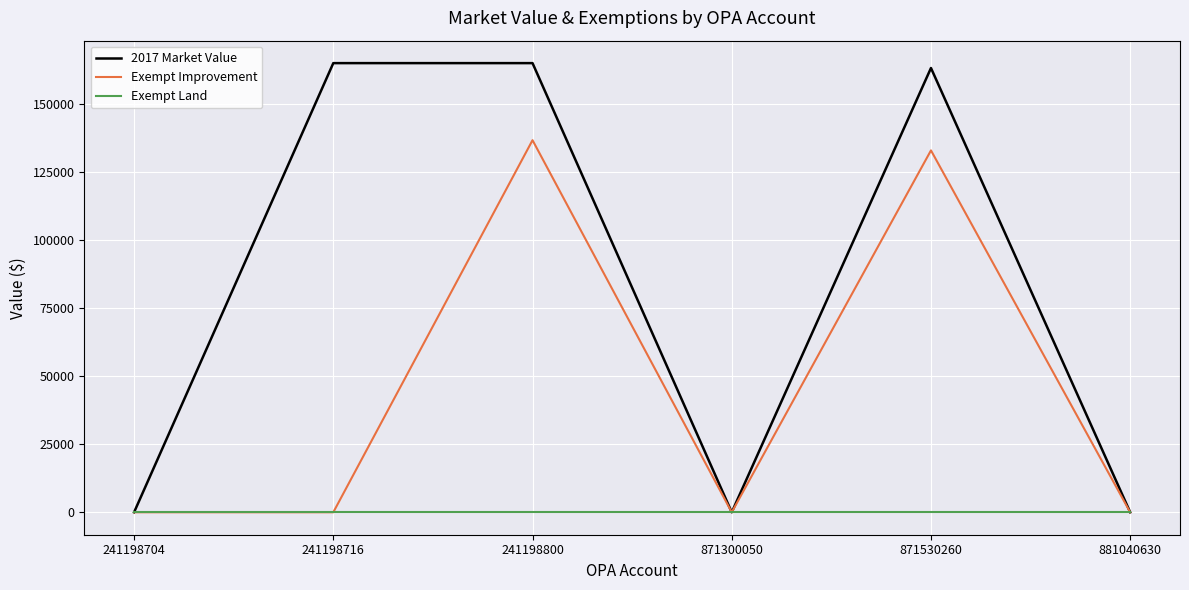

What is the spread (max minus min) of values at 241198716?

165200